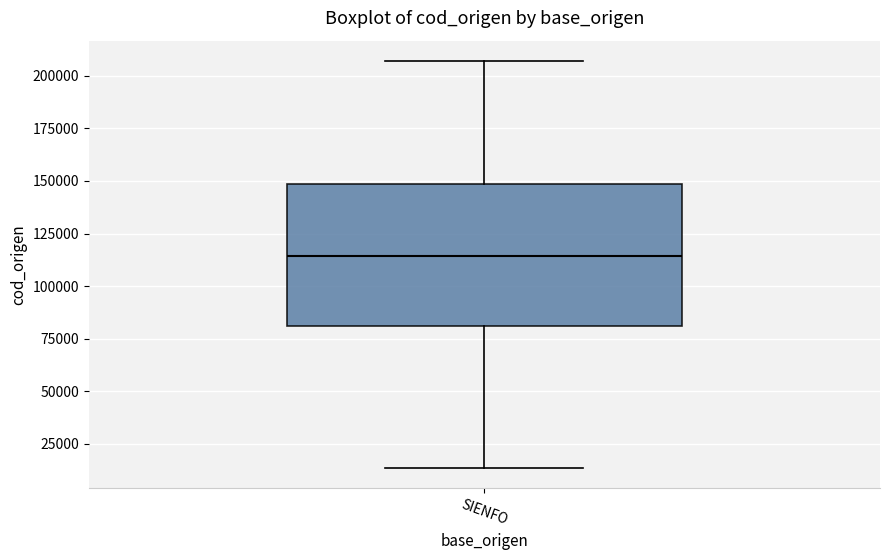

Where does the median line of the box for SIENFO sit on the y-axis? The values are not printed on the chart, so give them approximately, as read against the axis.

115000